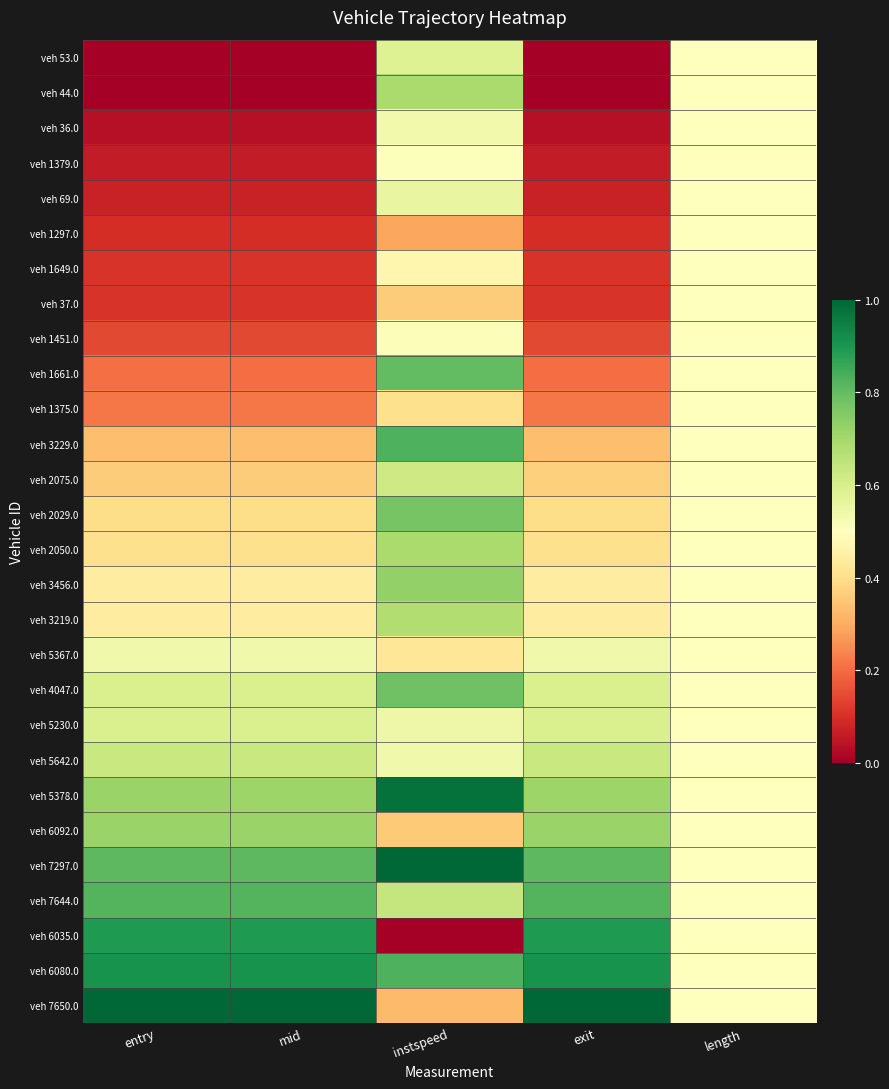

Which series has the largest range (max minus min)?

veh 6035.0